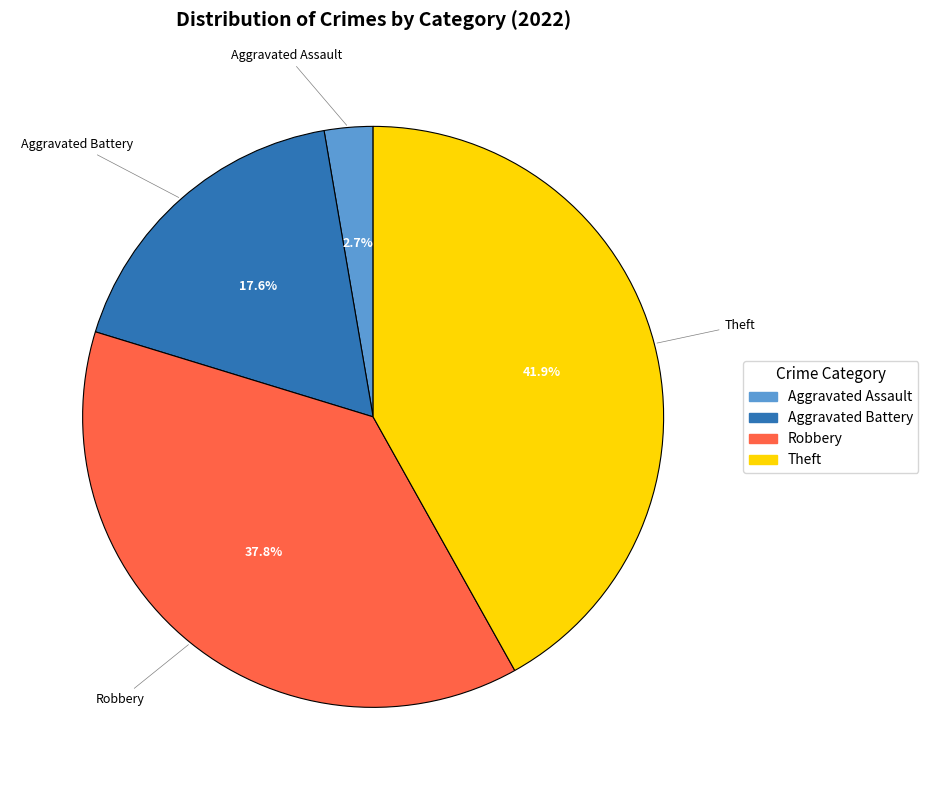

Is there any slice that represents more than half of the pie?

No